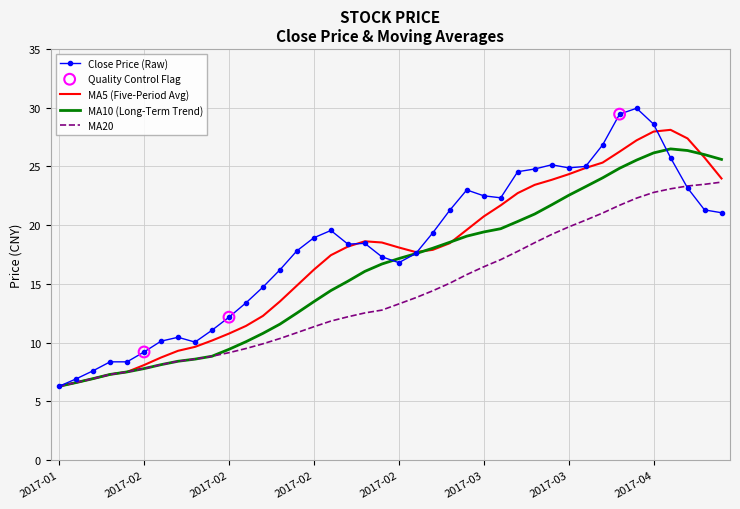

Which series has the largest range (max minus min)?

Close Price (Raw)